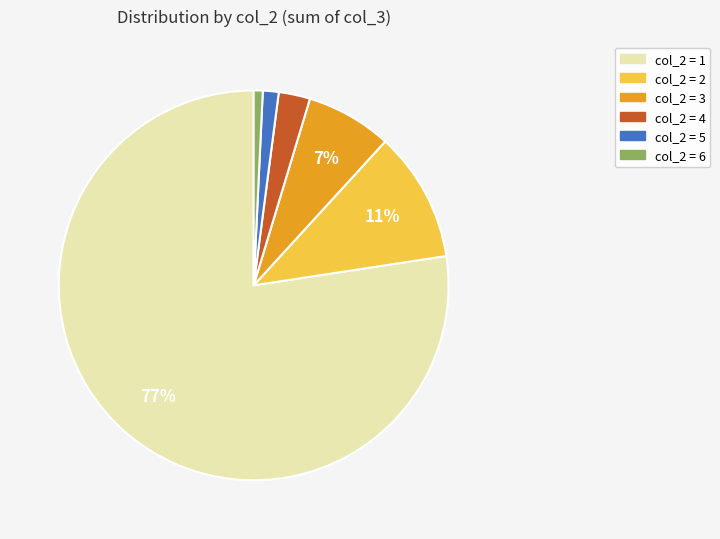

To the nearest percent, what is the average slice percentage?

17%